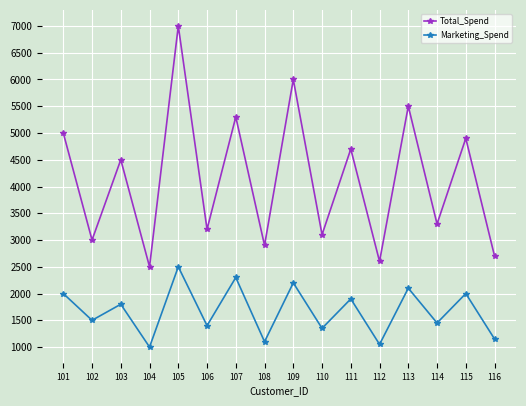

At which label is Marketing_Spend closest to 1750?

103